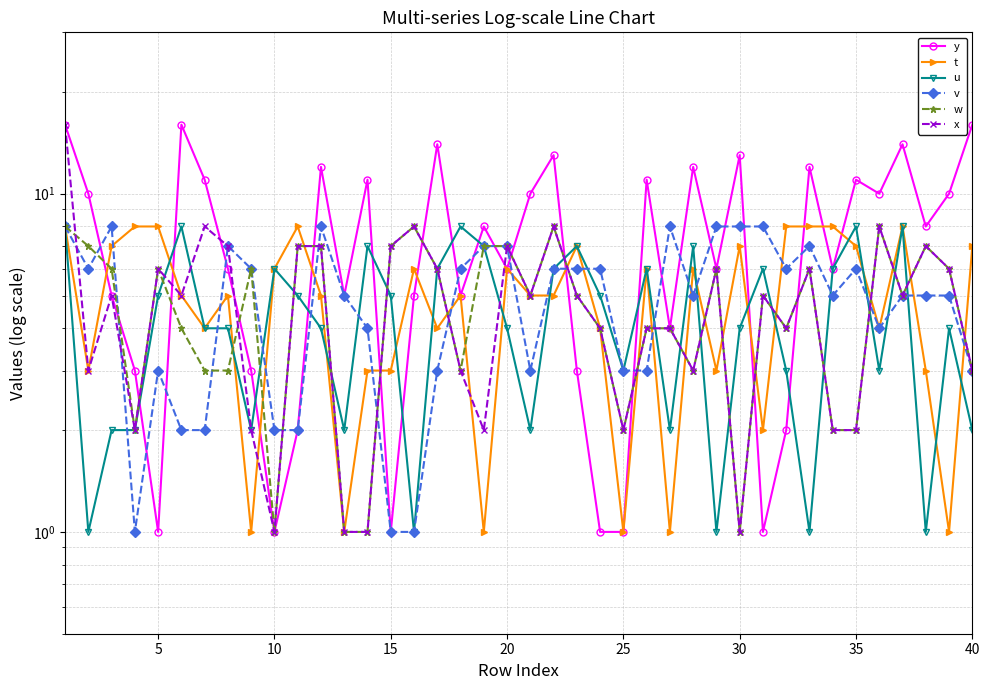

True or false: w has more than 1 interior local peaks.

True